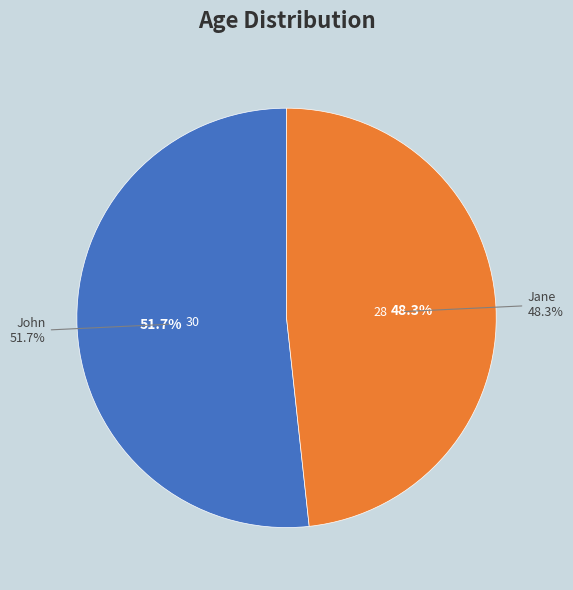

Rank the categories by value from lowest to highest.

Jane, John